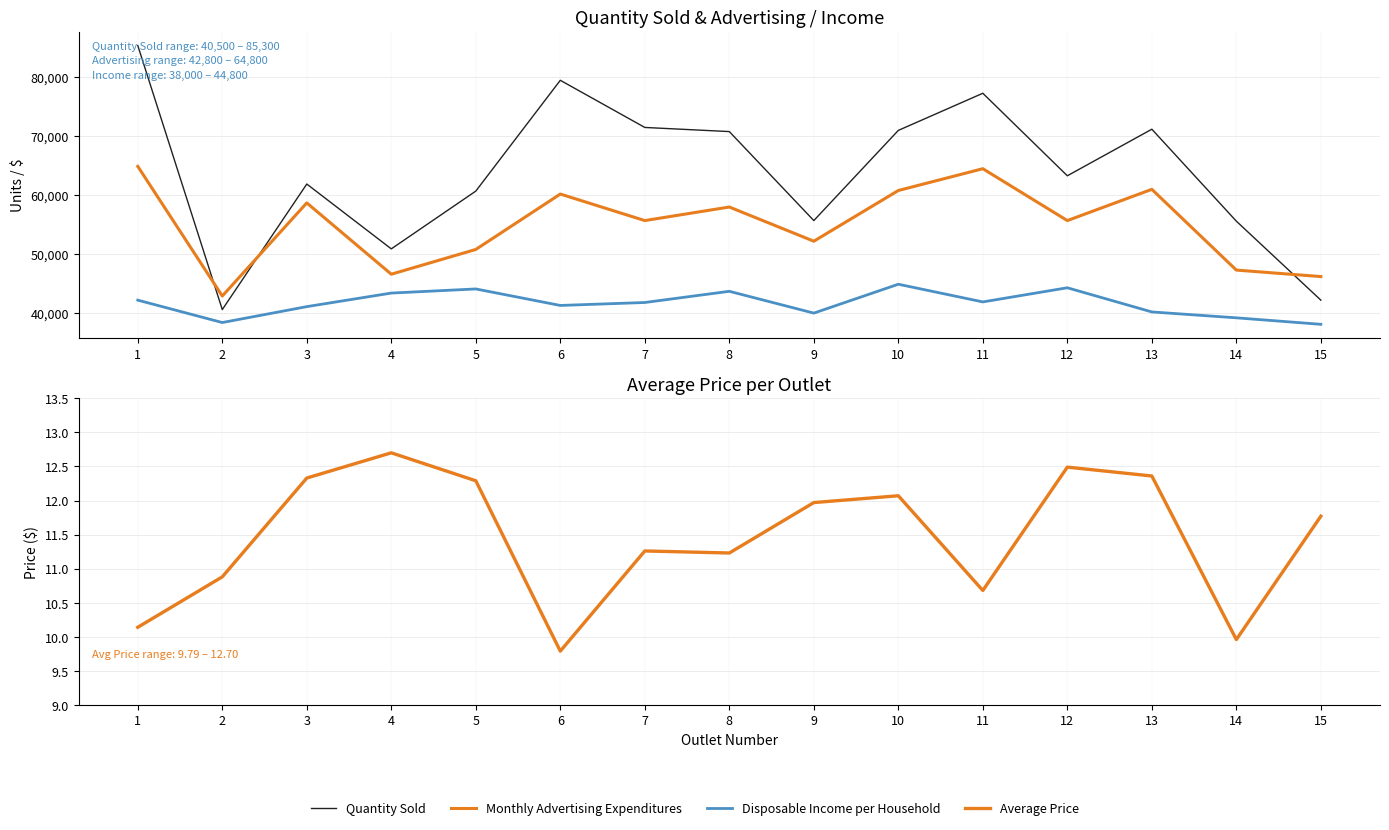

The Monthly Advertising Expenditures series shows 34748.1 at 11. True or false?

False